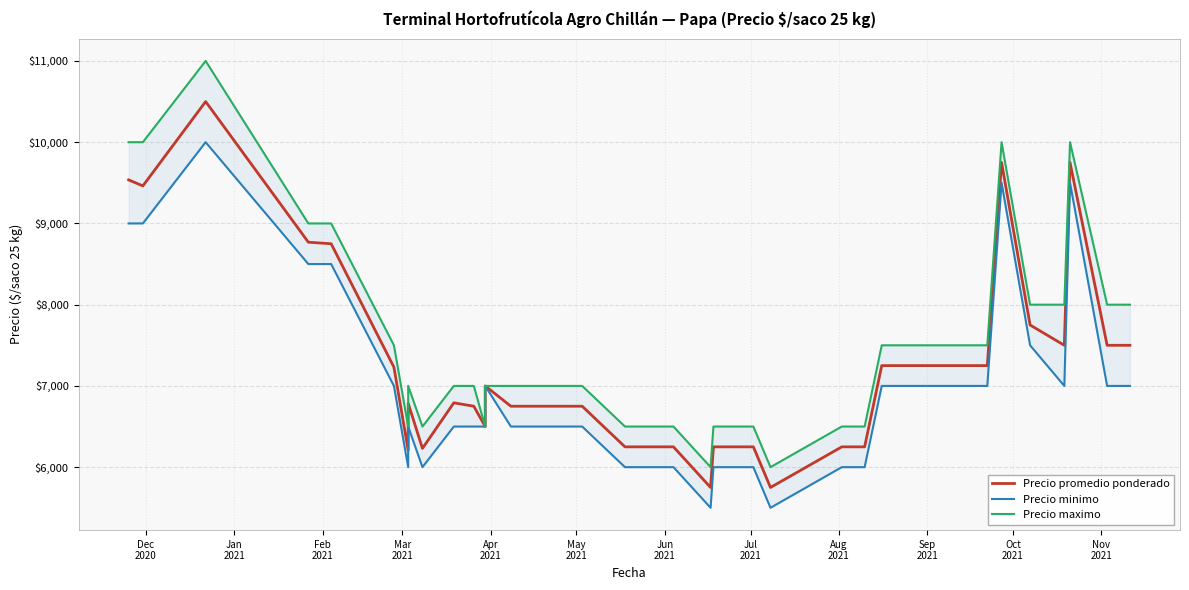

What is the minimum value shown in the chart?

5500